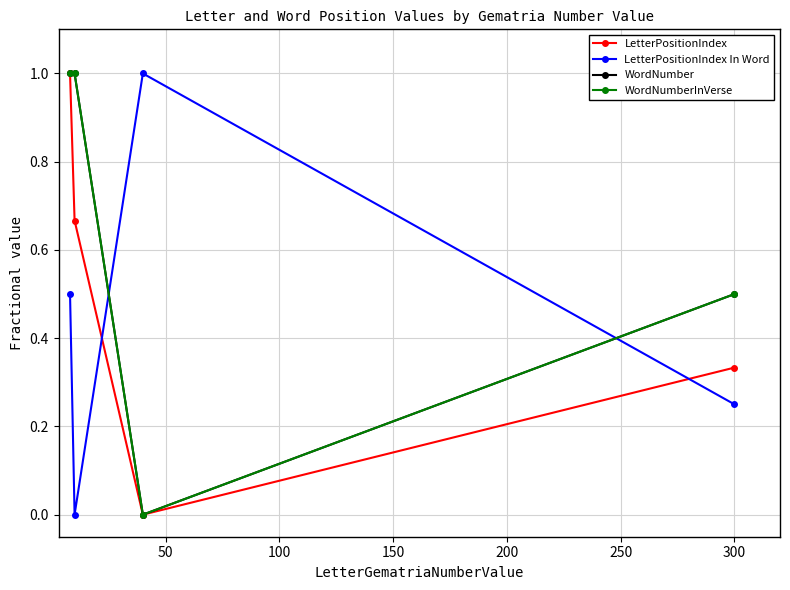

What is the greatest value displayed?

1.0